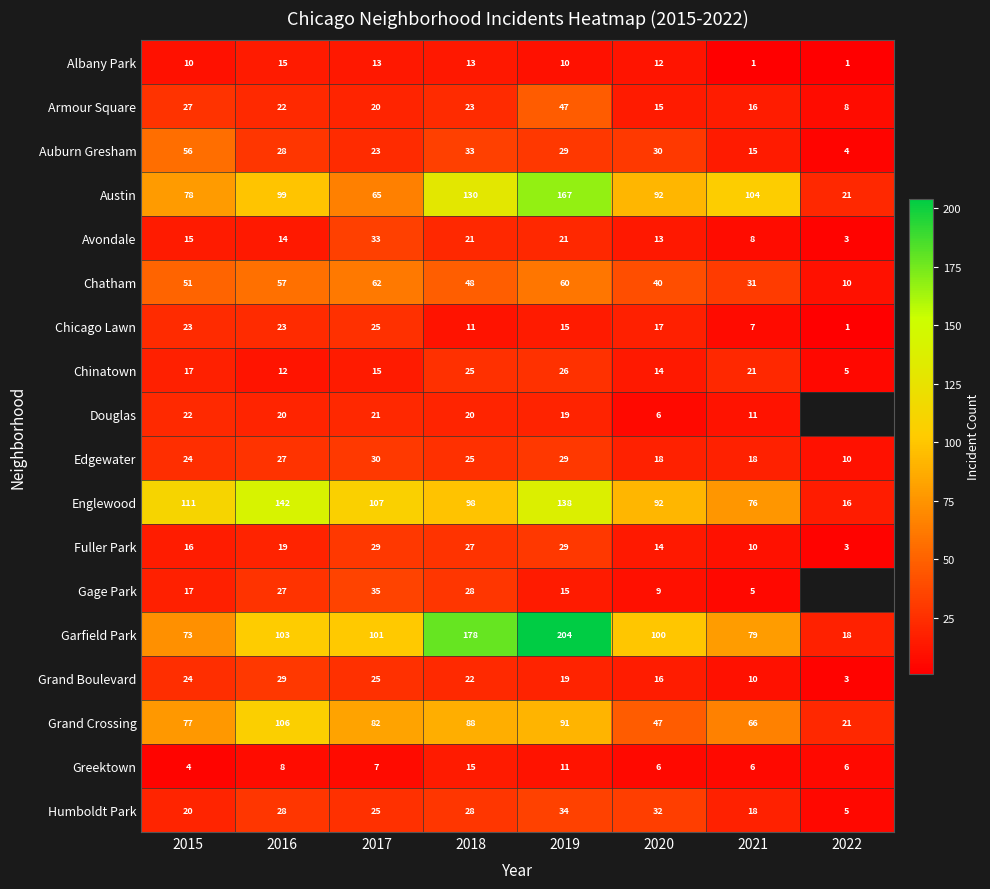

Count the number of data series in this chart.

18